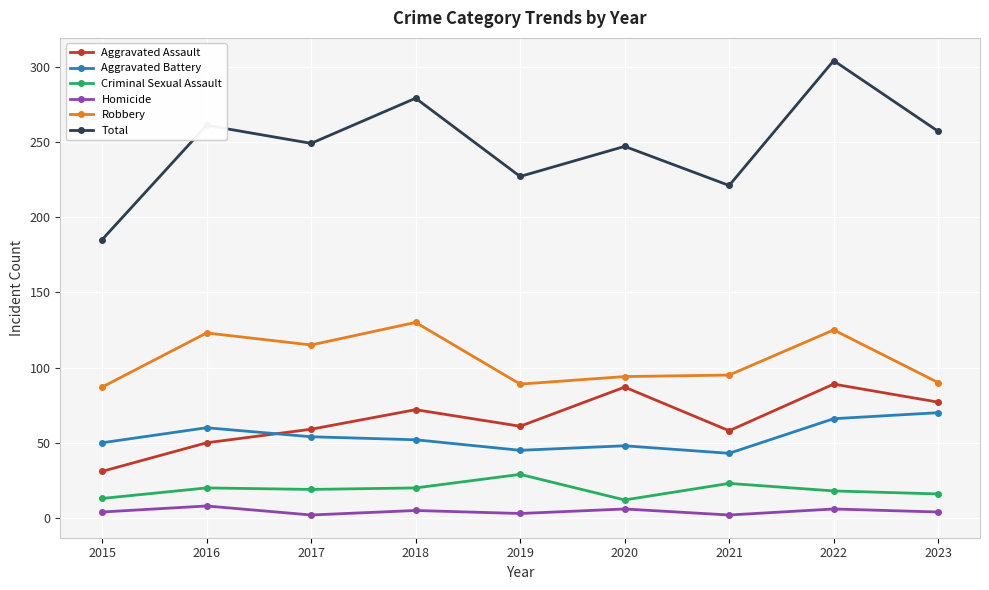

What is the lowest value of the Aggravated Battery series?

43